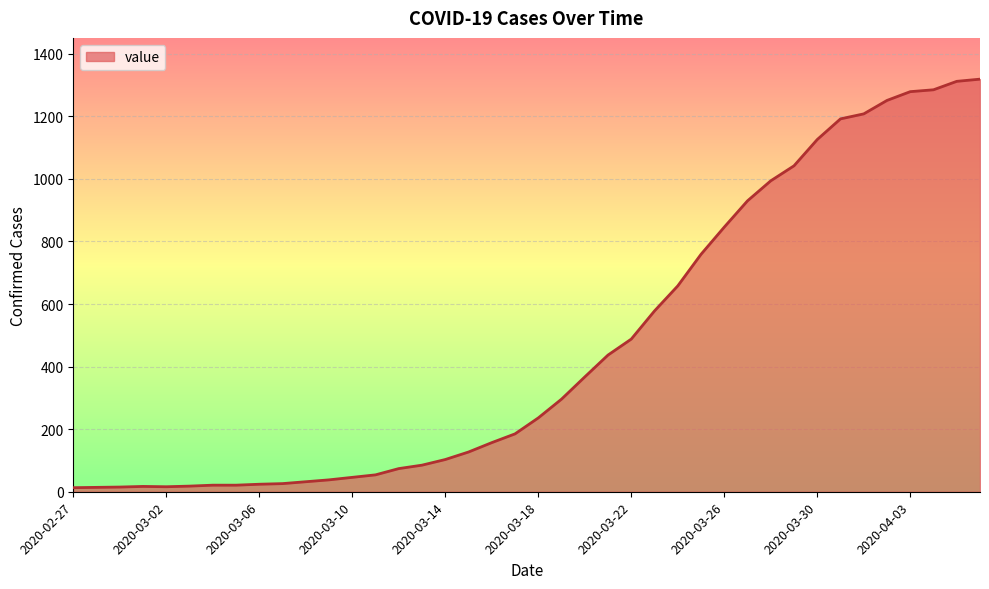

What is the greatest value displayed?

1319